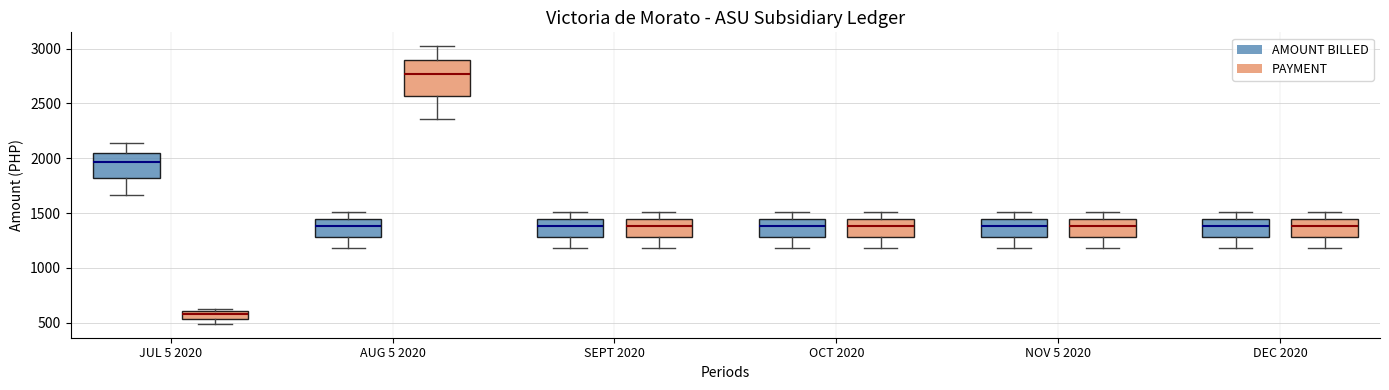

Which box is the tallest, from its lower edge to its upper edge?

AUG 5 2020 (PAYMENT)